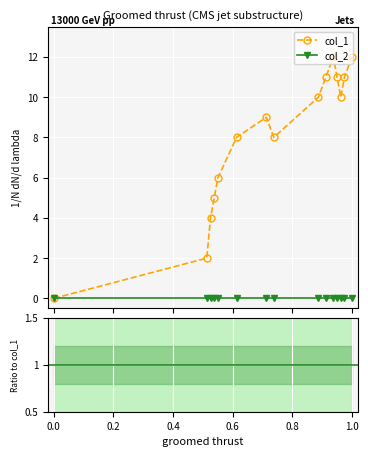

True or false: the data shows 16 at 1463617803.

False